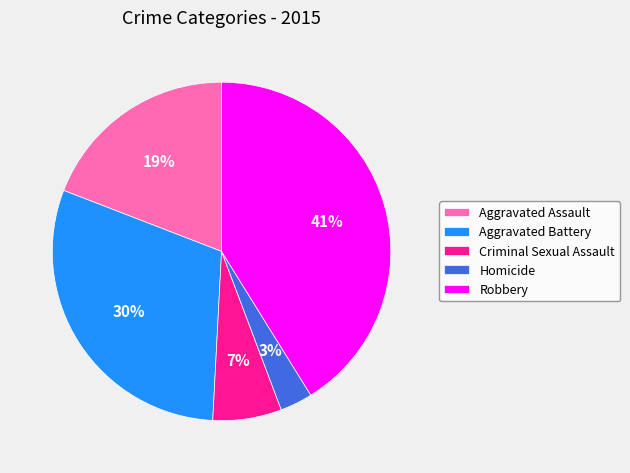

Rank the categories by value from highest to lowest.

Robbery, Aggravated Battery, Aggravated Assault, Criminal Sexual Assault, Homicide